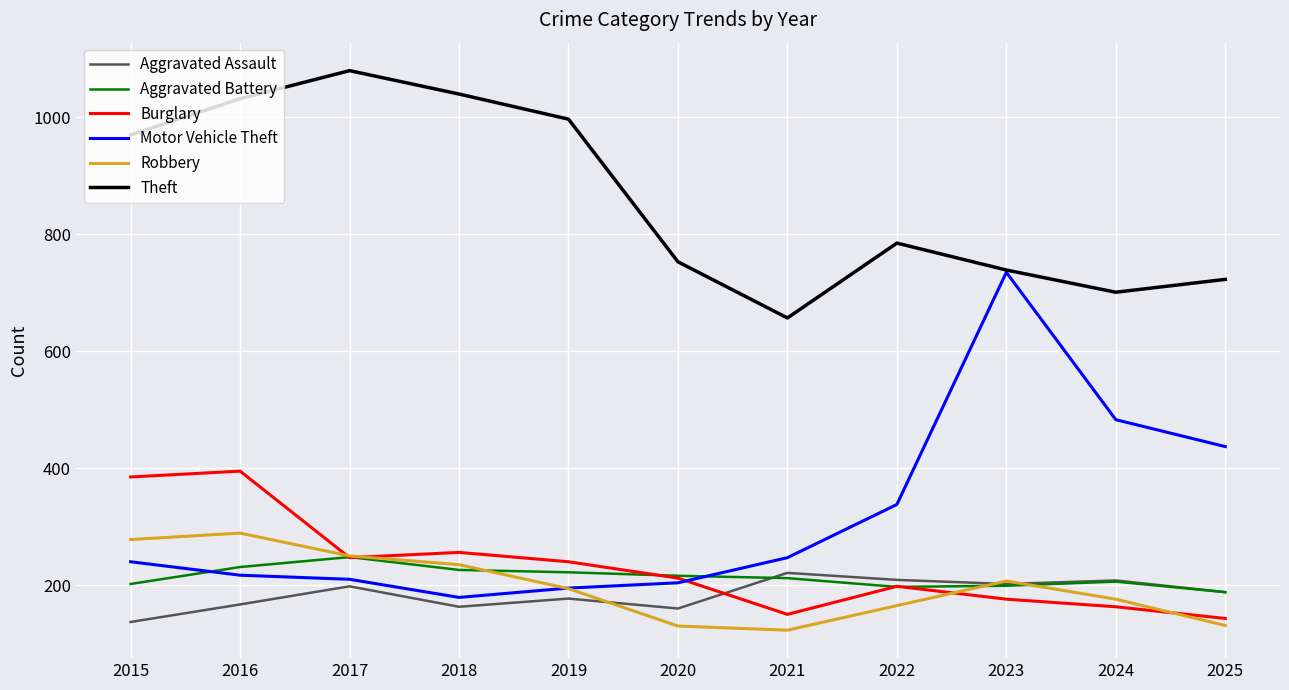

The value of Aggravated Battery at 2019 is 375. True or false?

False